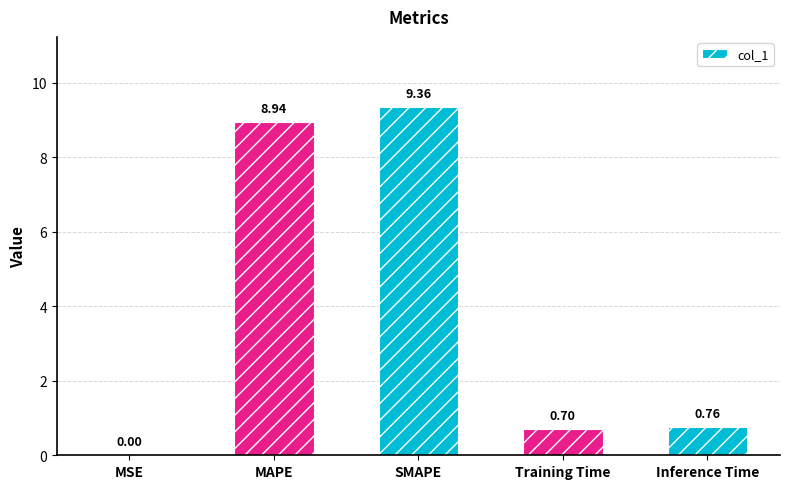

Which label corresponds to the largest value in the chart?

SMAPE